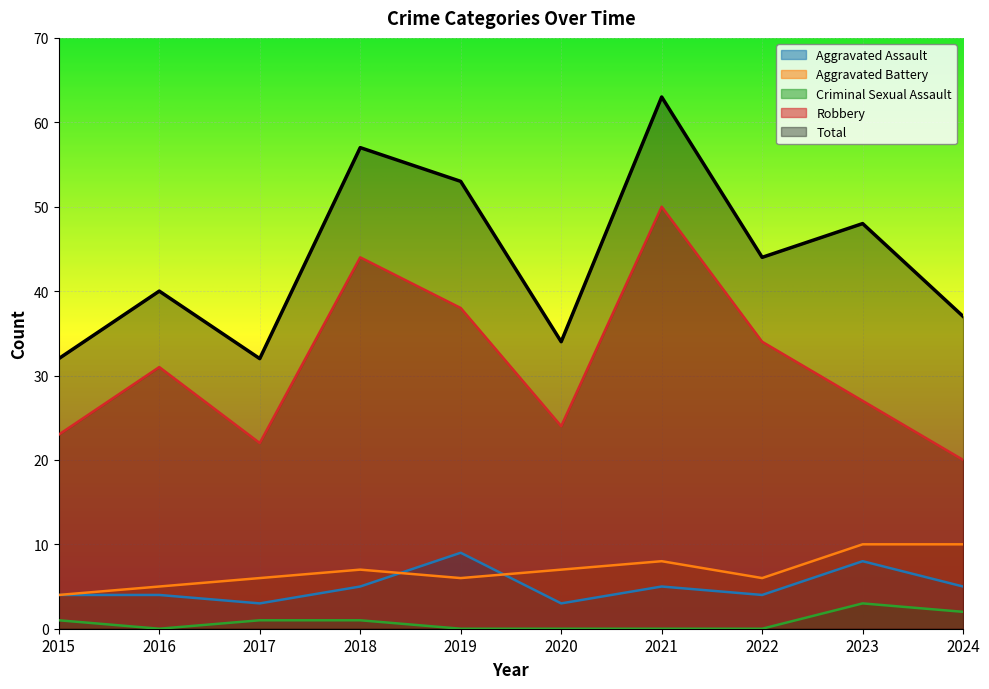

True or false: Robbery and Aggravated Assault intersect in this chart.

False